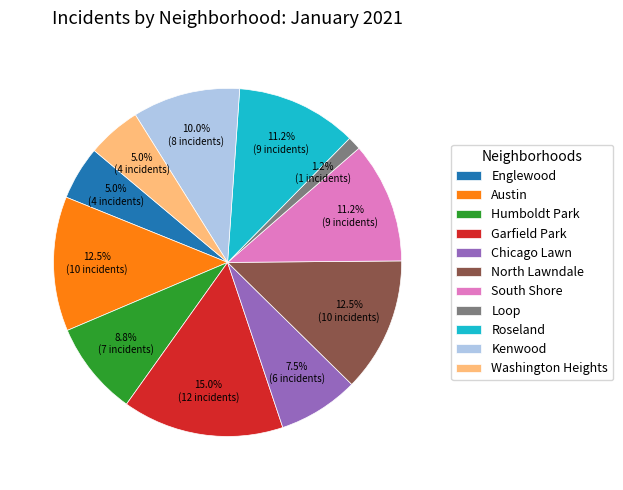

What is the largest slice in the pie chart?

Garfield Park